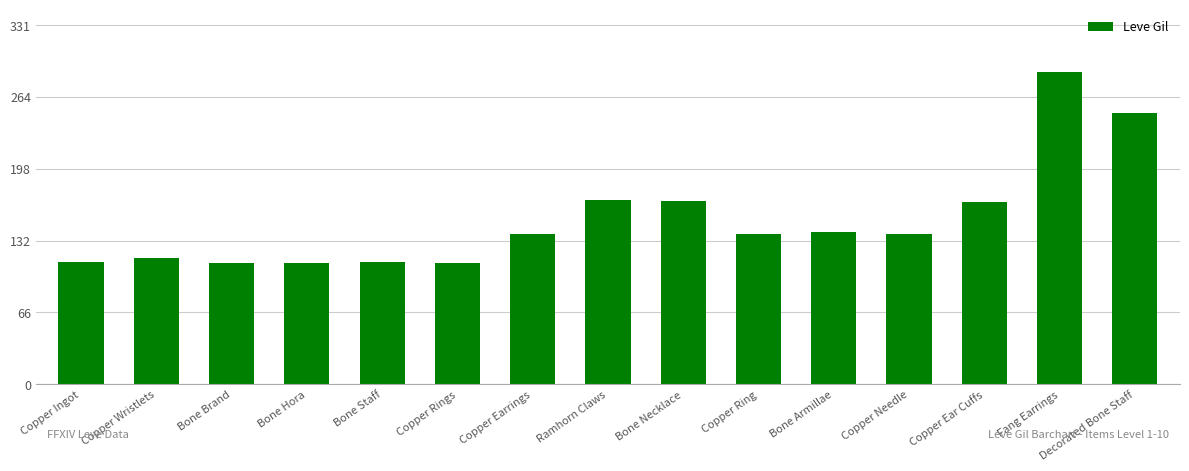

Does the chart contain stacked bars?

No